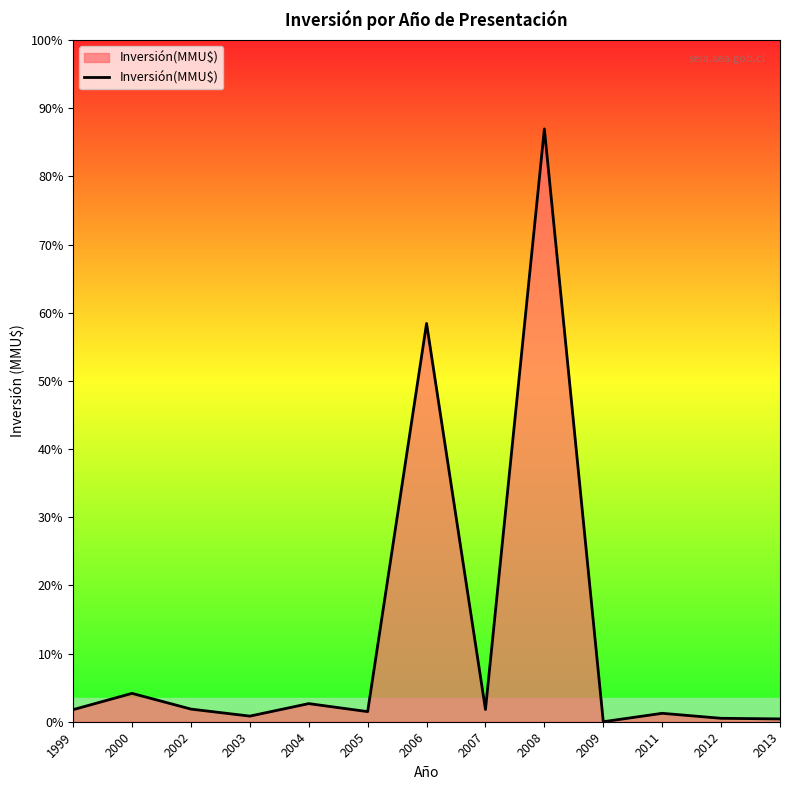

How many interior local valleys (lower than both neighbors) does the data have?

4